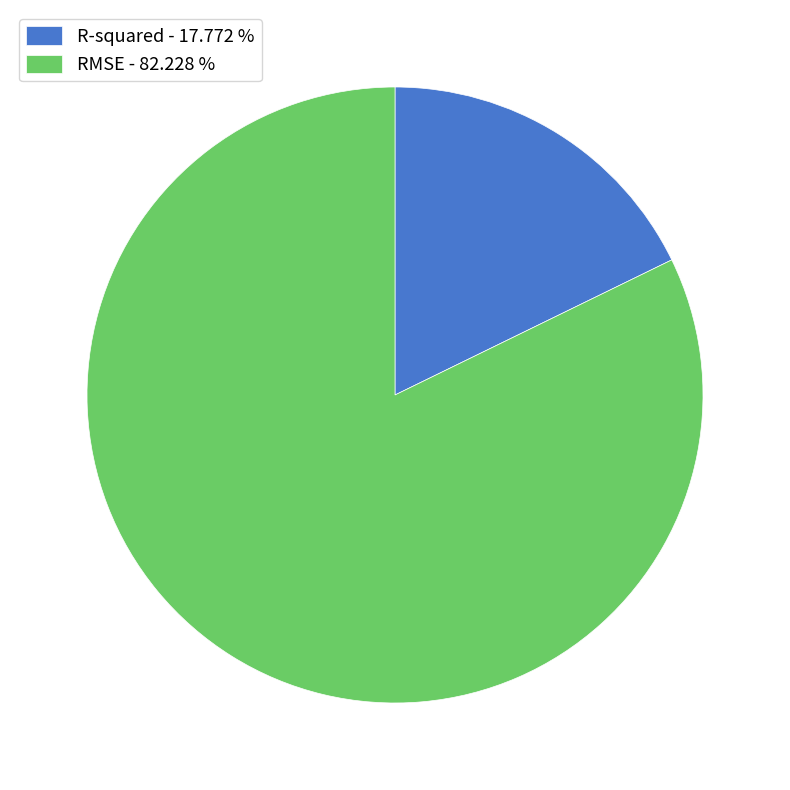

Rank the categories by value from lowest to highest.

R-squared, RMSE